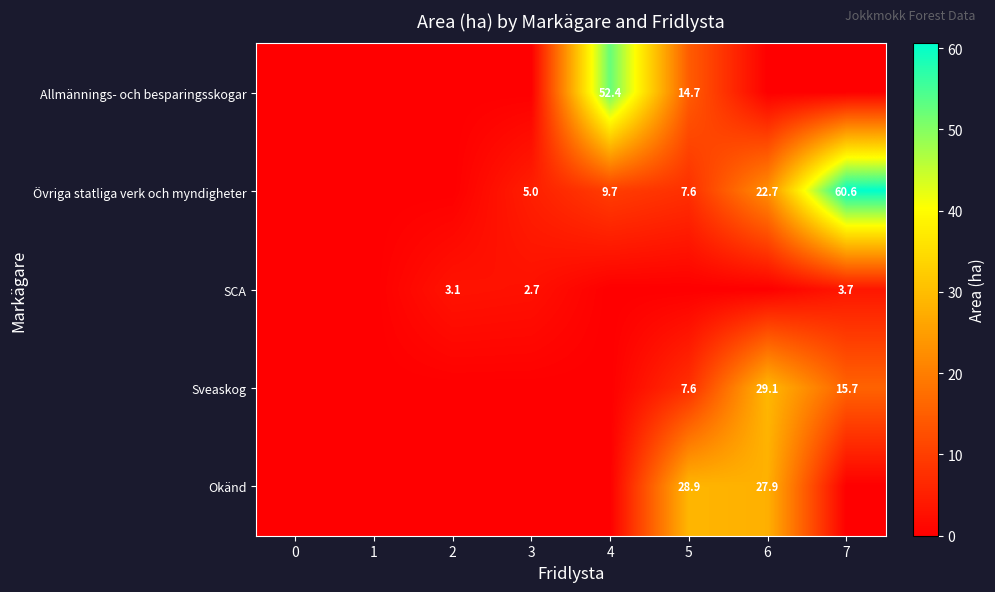

The Övriga statliga verk och myndigheter series shows 7.6 at 5. True or false?

True